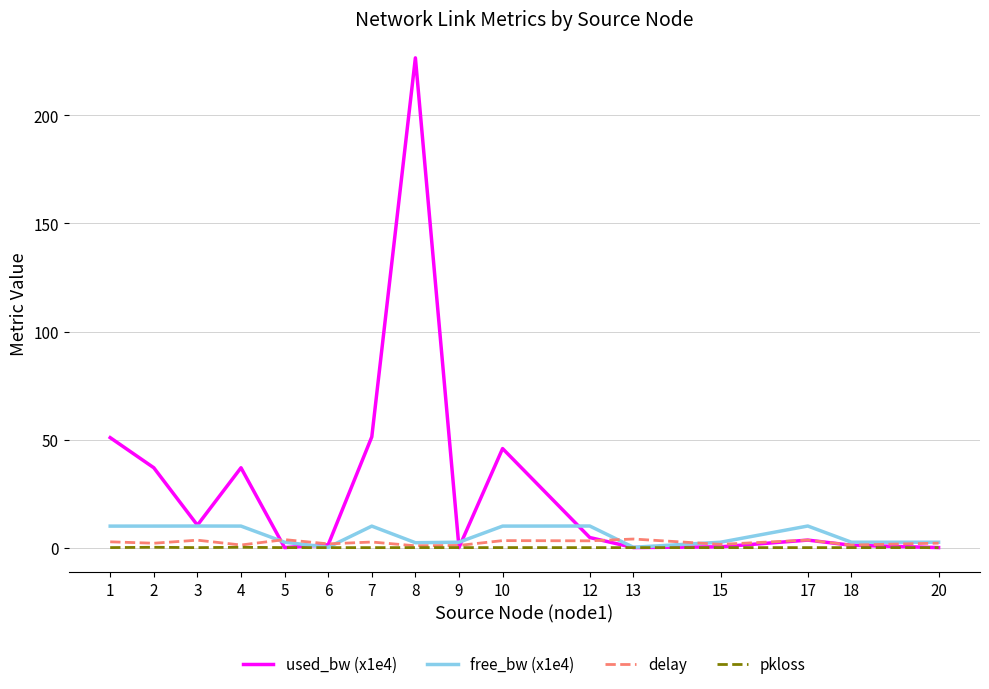

Which series has the widest spread of values?

used_bw (x1e4)